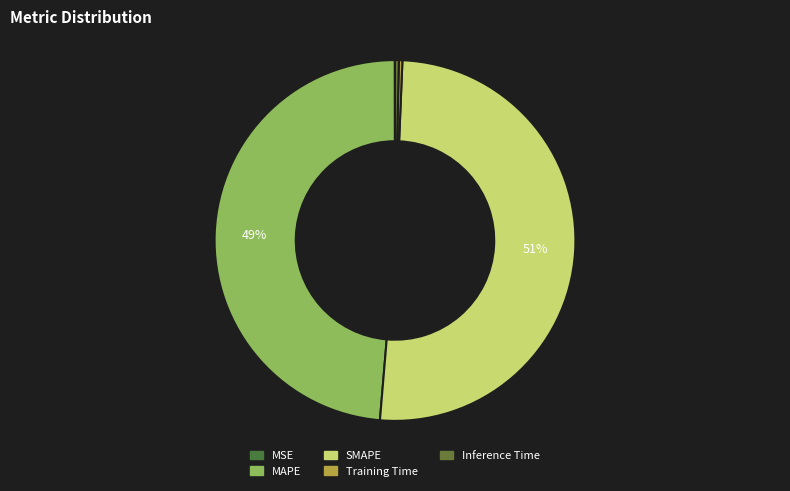

Which slice is the largest?

SMAPE